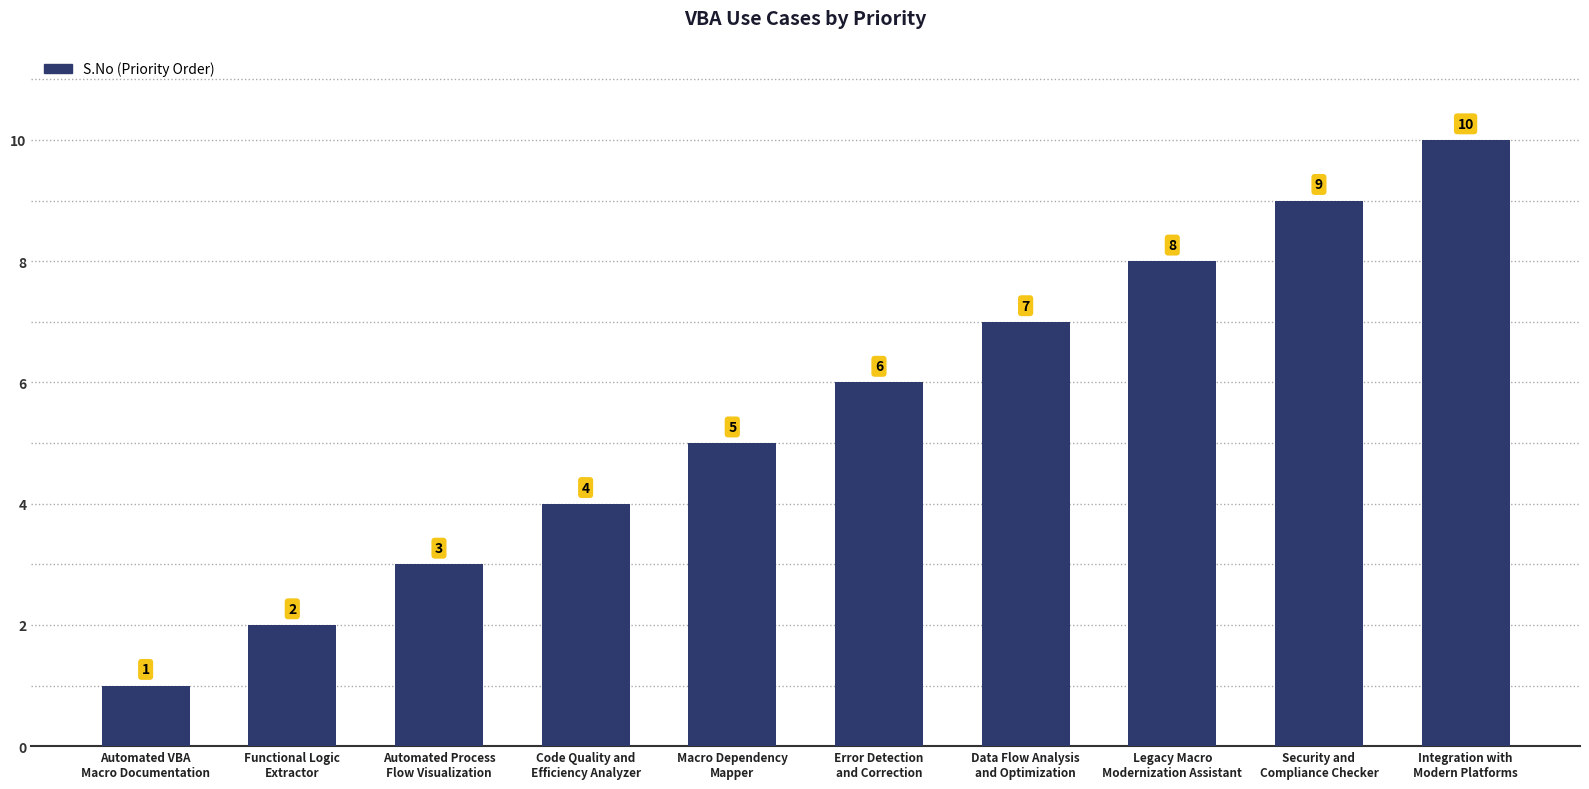

What is the sum of all values?

55